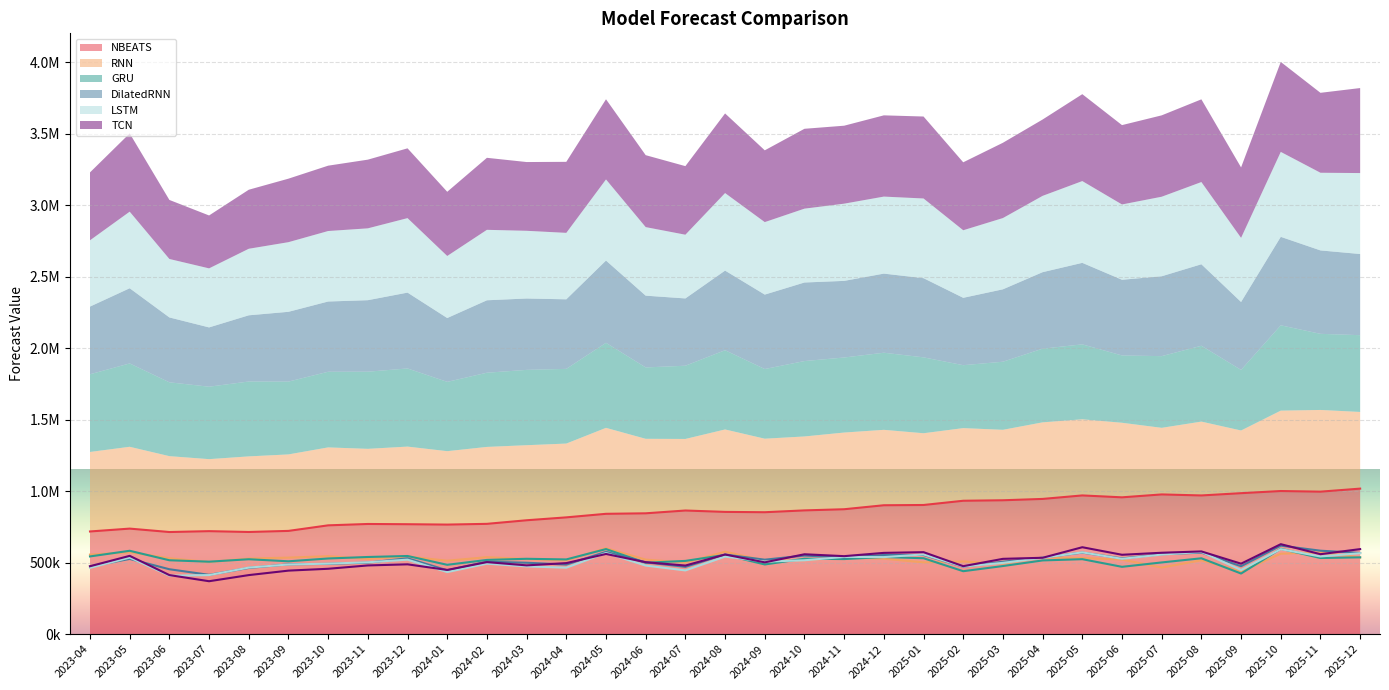

Which series has the widest spread of values?

NBEATS